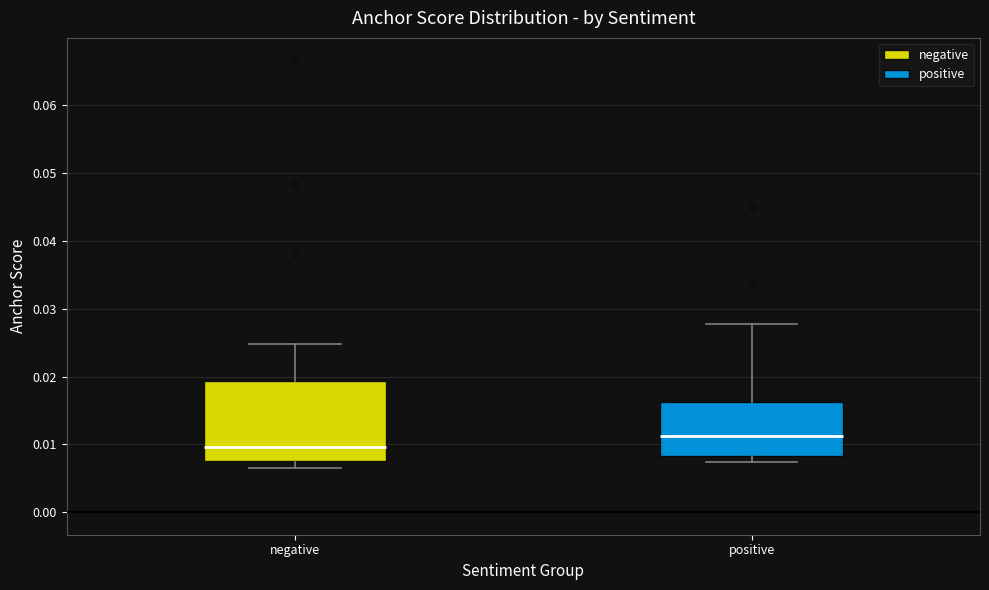

Where is the upper edge of the box for negative on the y-axis? The values are not printed on the chart, so give them approximately, as read against the axis.

0.019